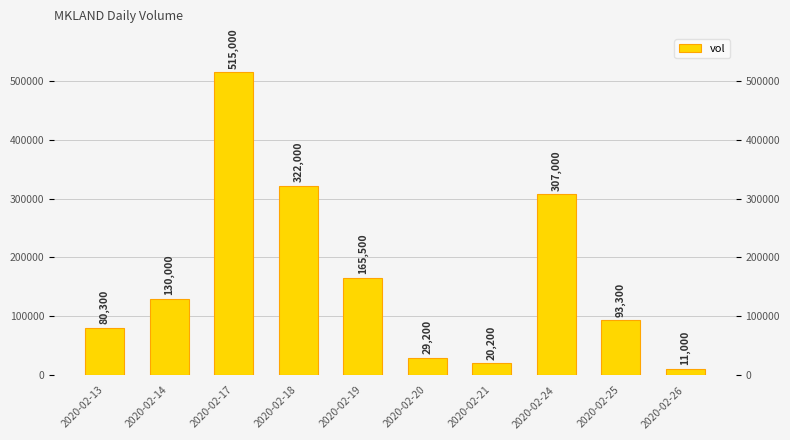

At which label is the value closest to 263000?

2020-02-24